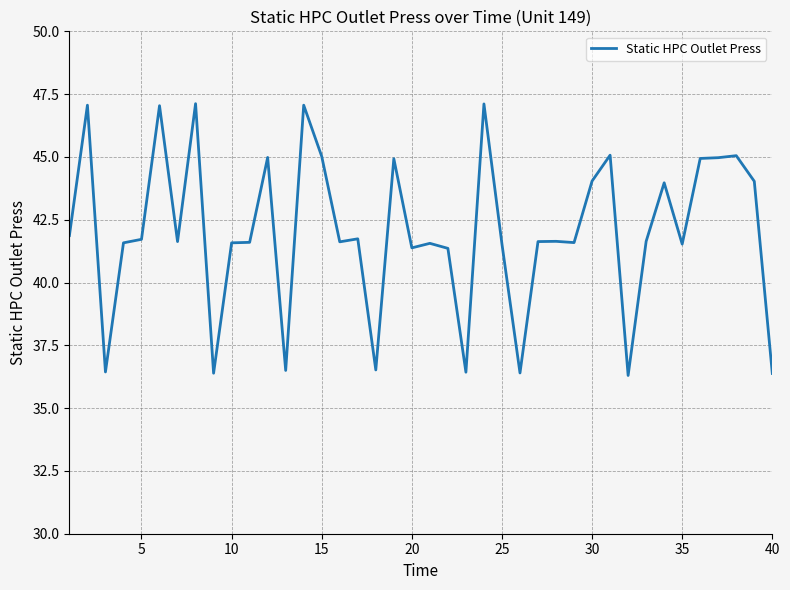

What is the greatest value displayed?

47.1